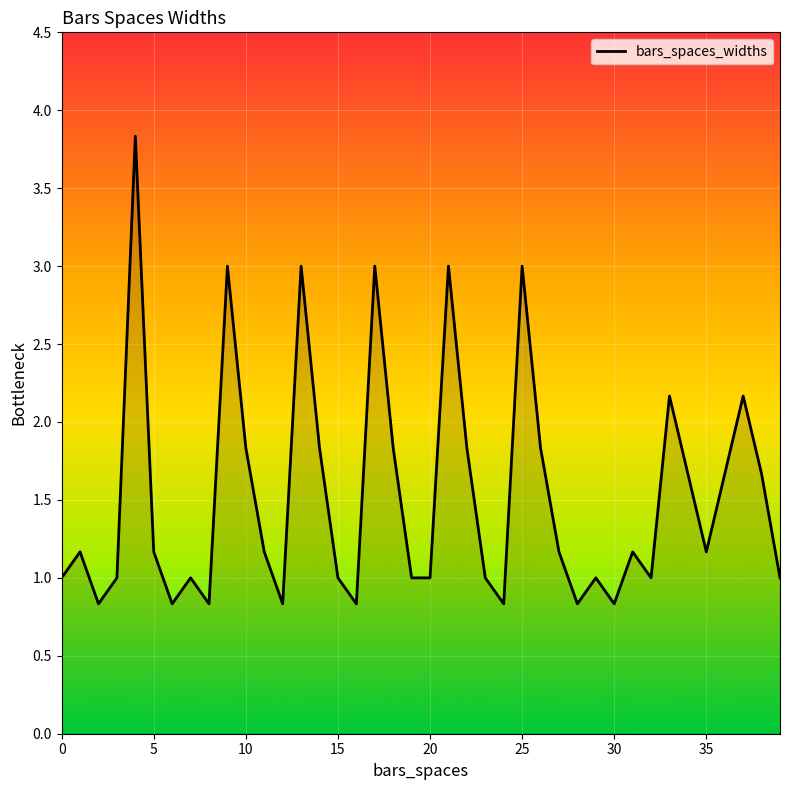

What is the difference between the maximum and minimum values?

3.0